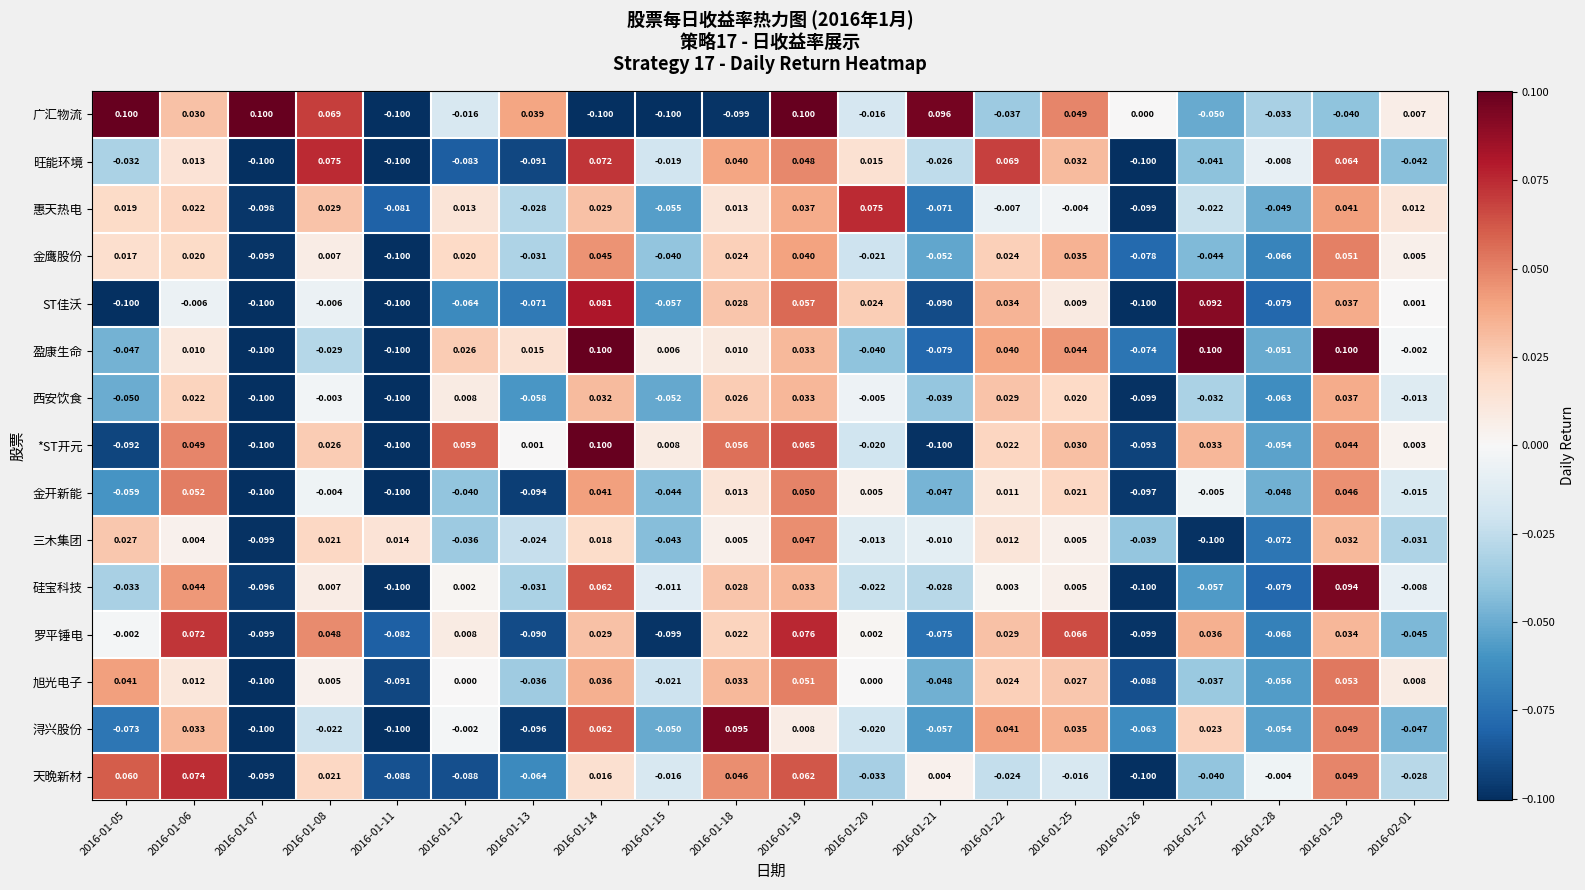

Which series has the largest total across all categories?

广汇物流